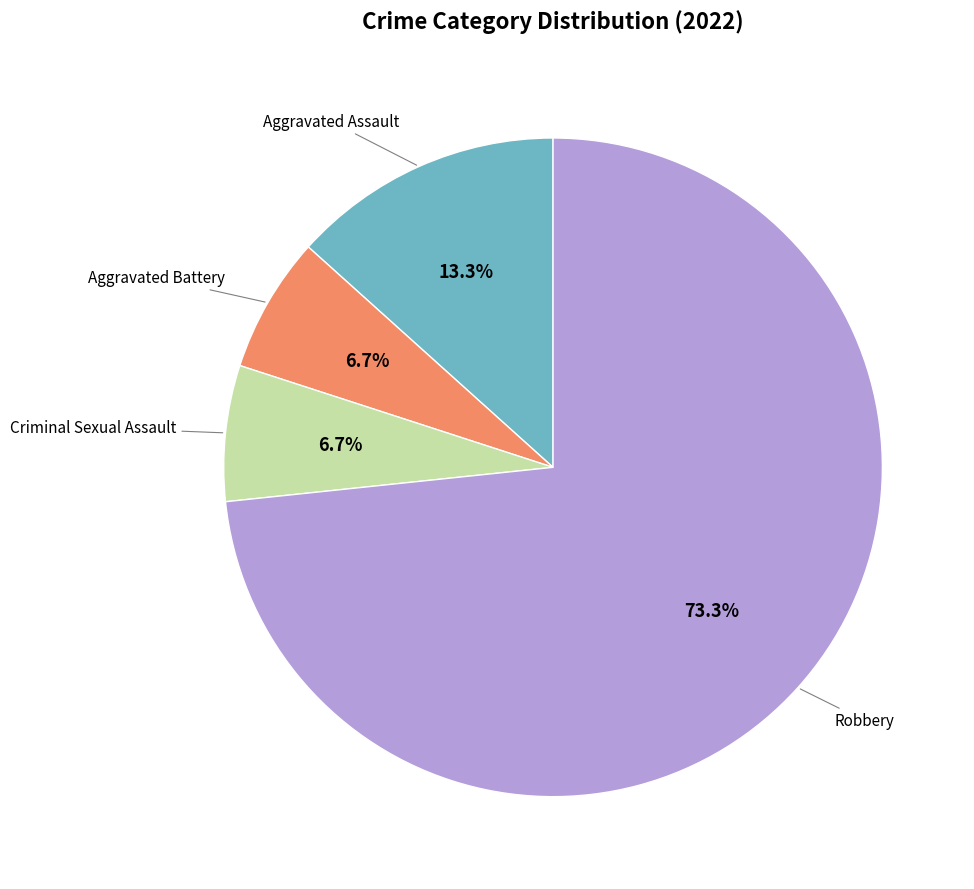

Is there any slice that represents more than half of the pie?

Yes